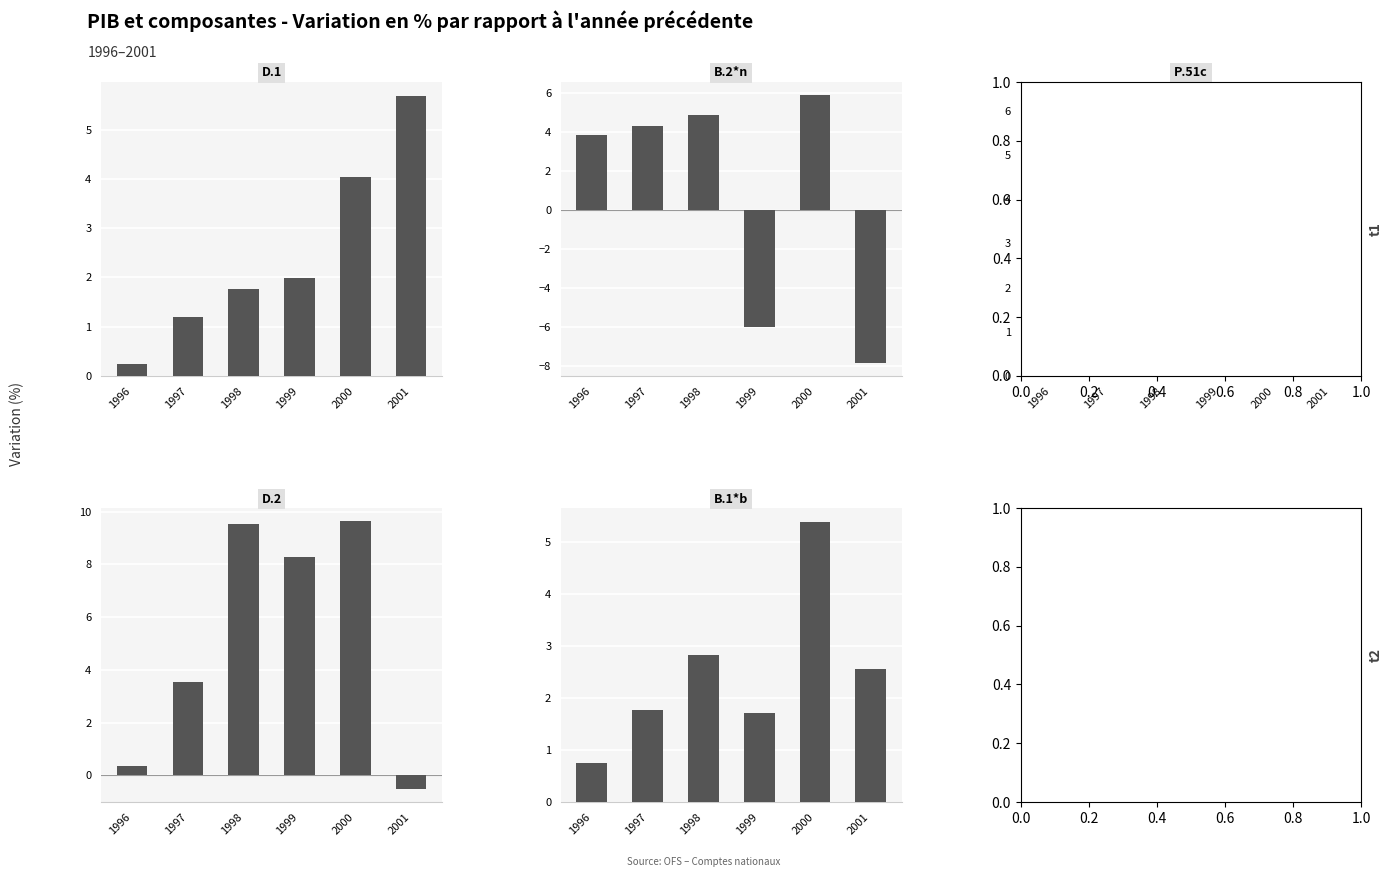

What value does the P.51c series have at 2001?

6.0